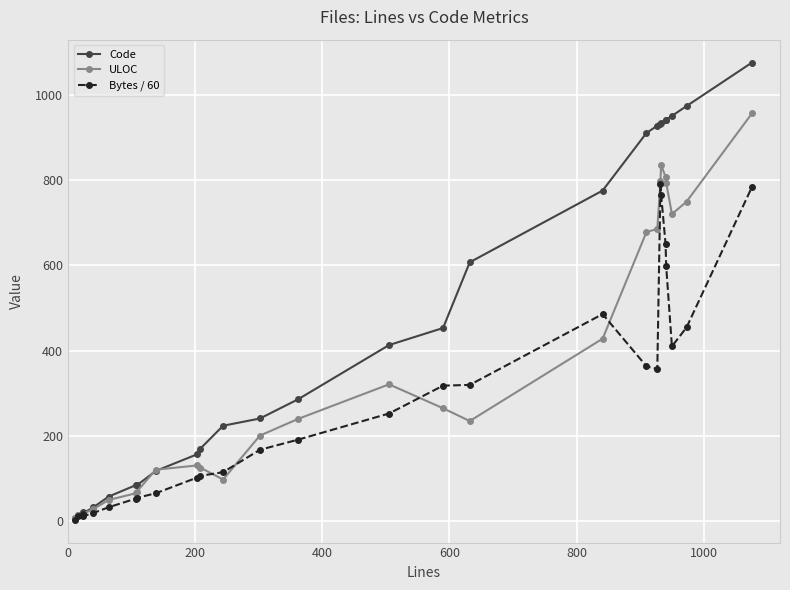

What are all the series names shown in the legend?

Code, ULOC, Bytes / 60